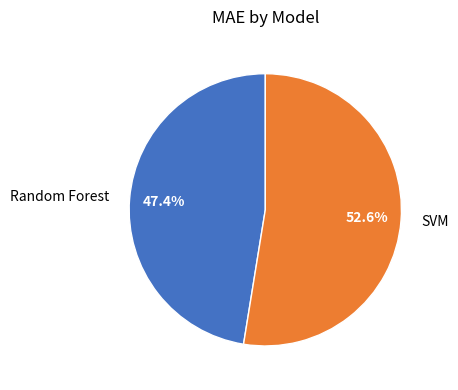

Count the number of slices in the pie.

2